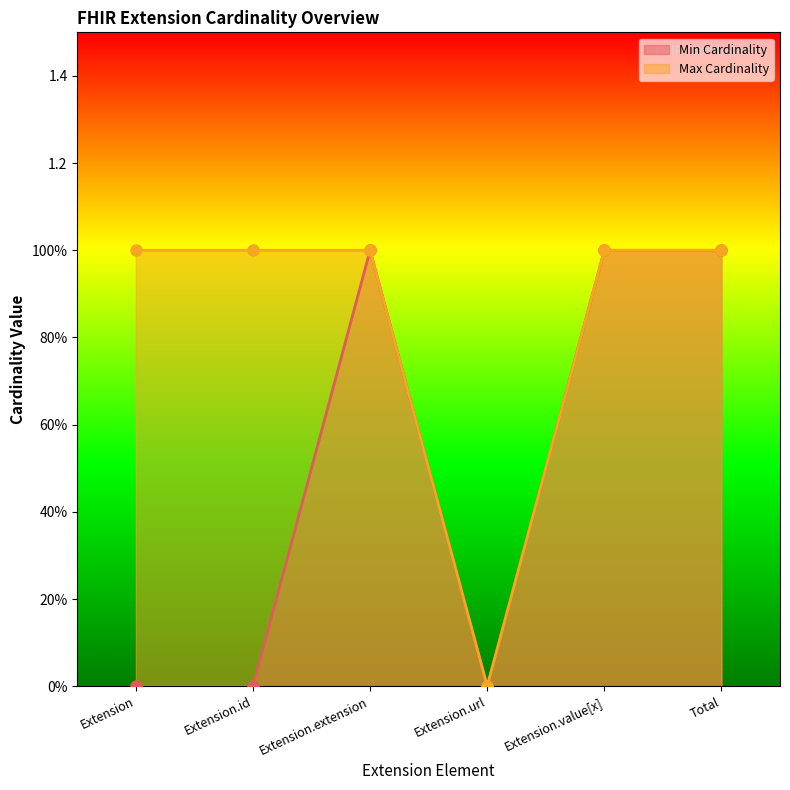

At how many categories does at least one series exceed 0?

5